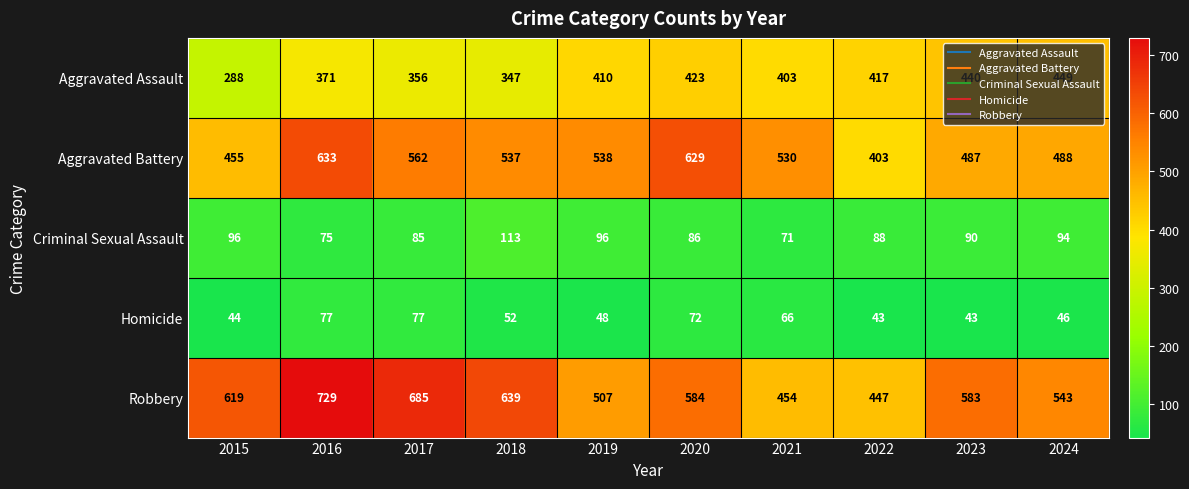

What is the greatest value displayed?

729